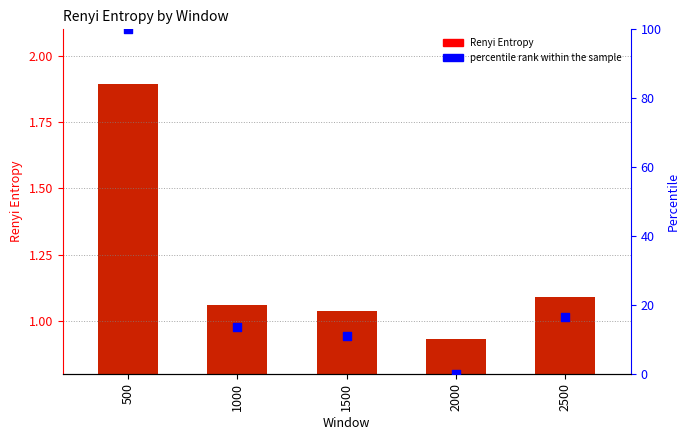

What is the total value across all series at 500?

101.9